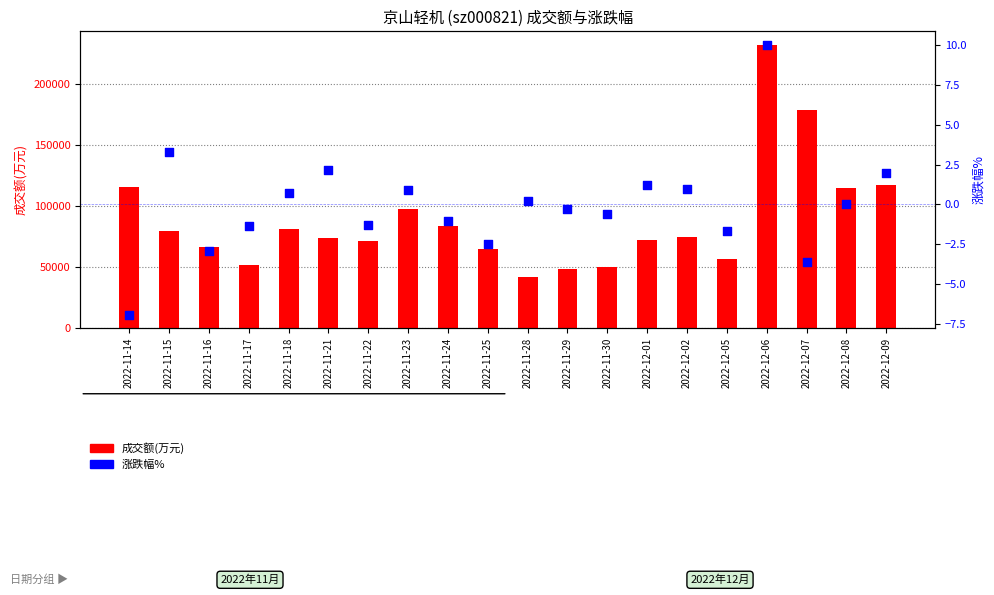

At which category is the sum across all series the highest?

2022-12-06